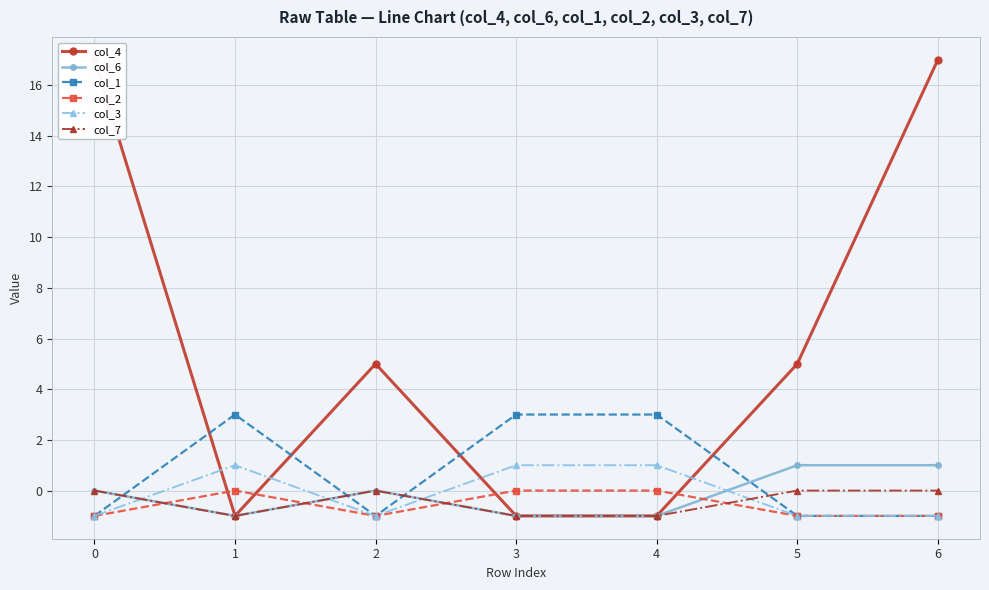

What is the minimum value for col_1?

-1